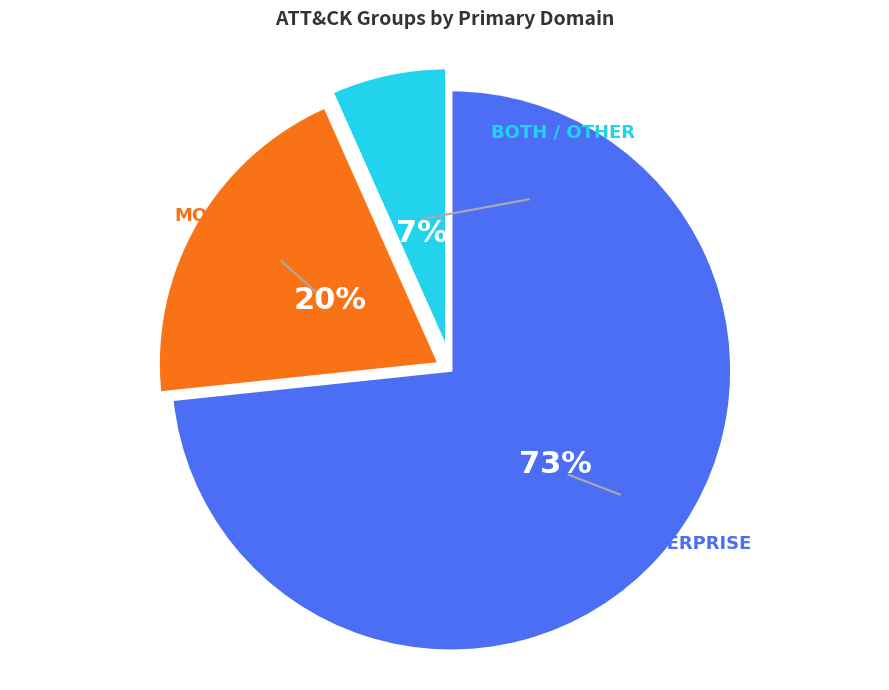

Is there a majority slice in this chart?

Yes